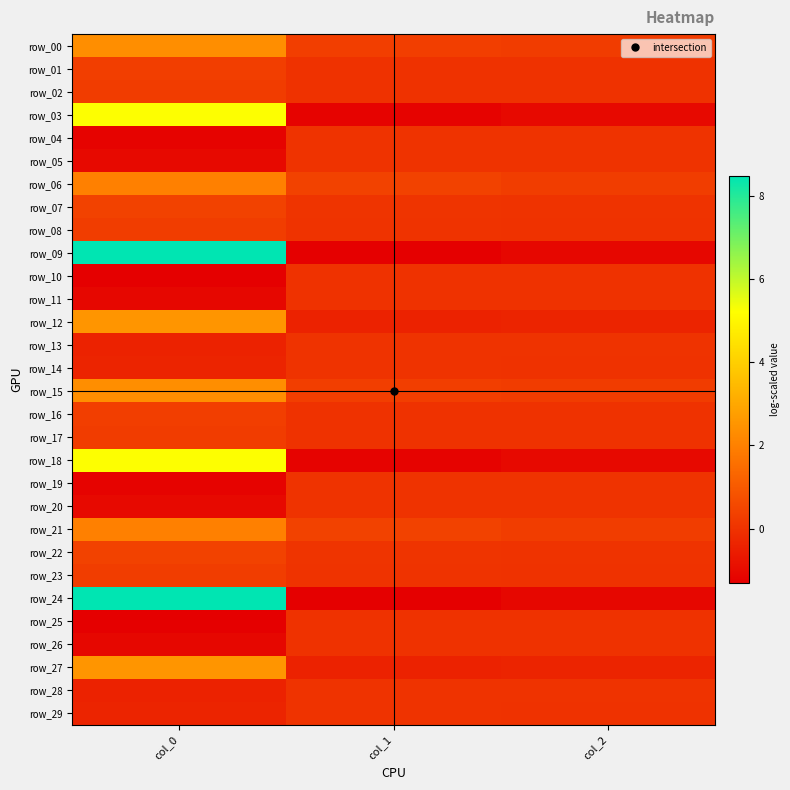

What is the difference between the row_13 values at col_1 and col_0?

0.4